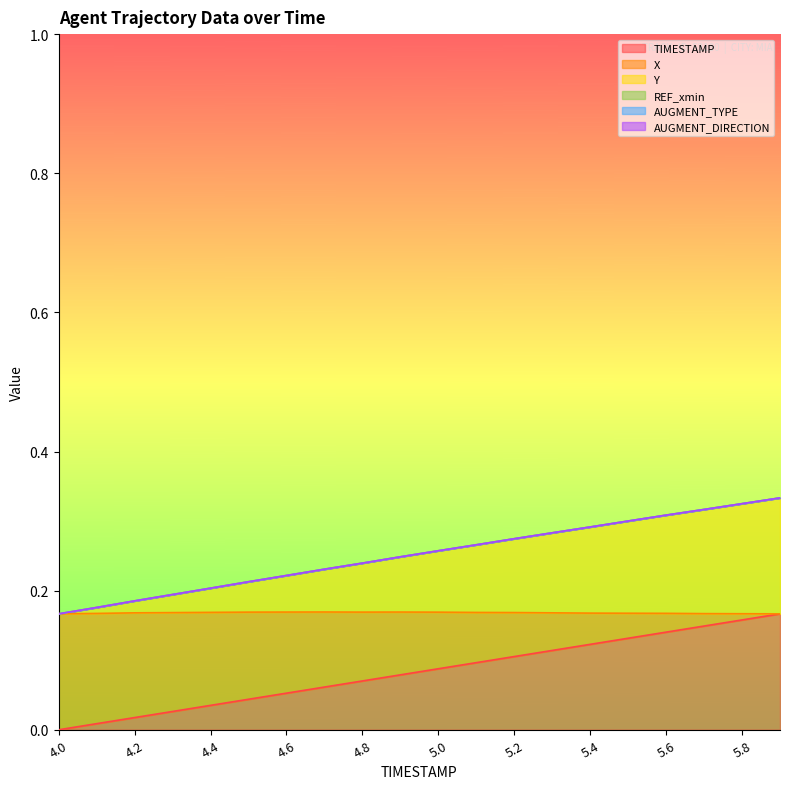

Does the chart display data point markers on the line(s)?

No